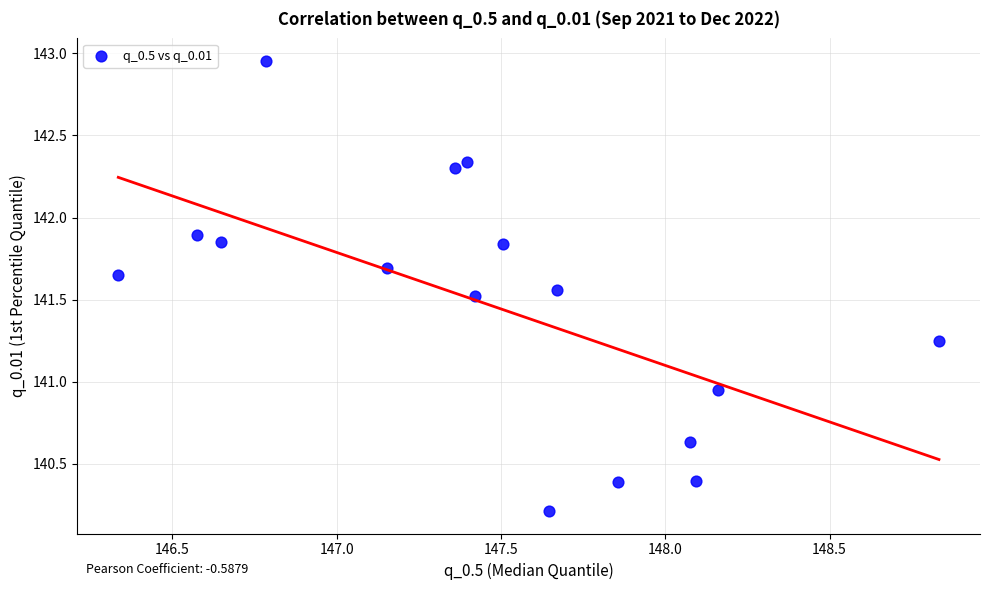

What is the range of Y values (max minus min)?

2.7